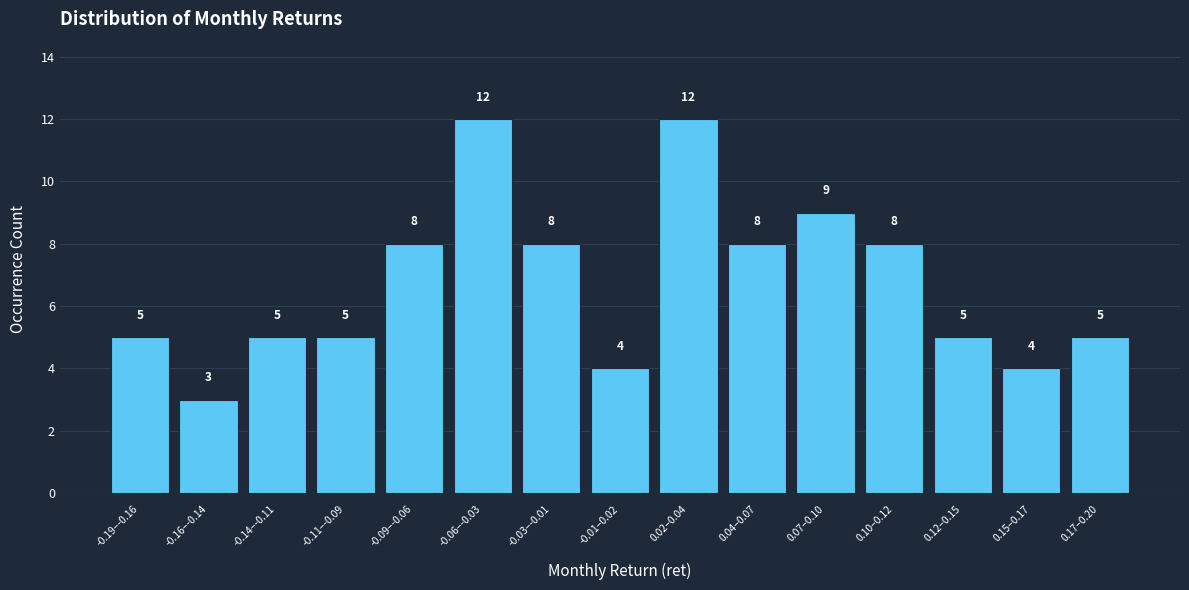

Reading left to right, what are all the values shown in this chart?

-0.19–-0.16=5	-0.16–-0.14=3	-0.14–-0.11=5	-0.11–-0.09=5	-0.09–-0.06=8	-0.06–-0.03=12	-0.03–-0.01=8	-0.01–0.02=4	0.02–0.04=12	0.04–0.07=8	0.07–0.10=9	0.10–0.12=8	0.12–0.15=5	0.15–0.17=4	0.17–0.20=5